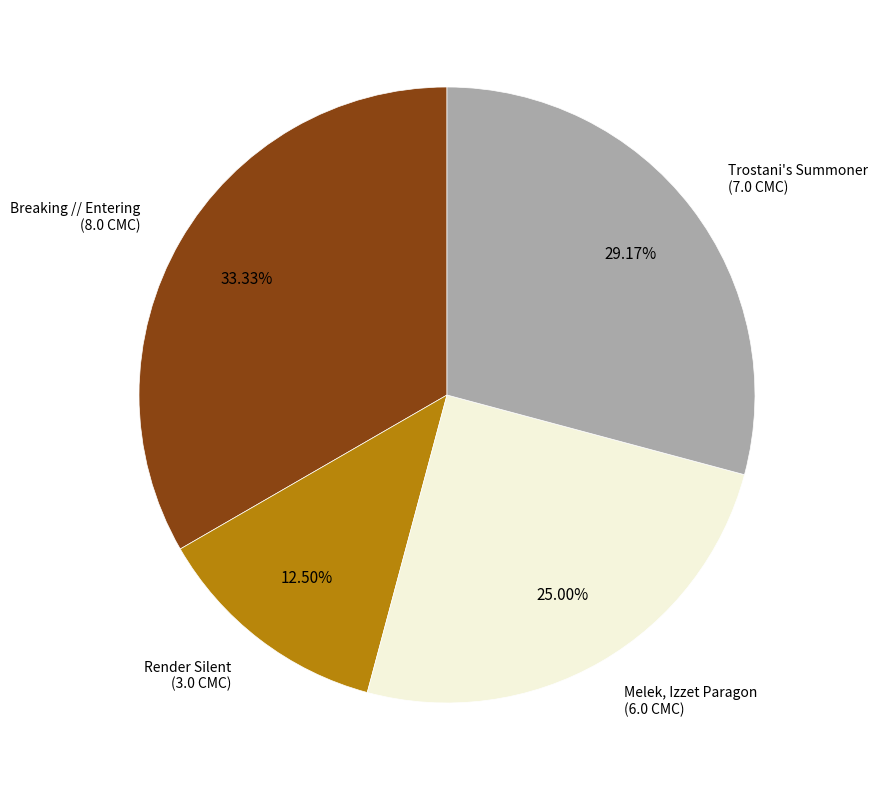

Is there a majority slice in this chart?

No